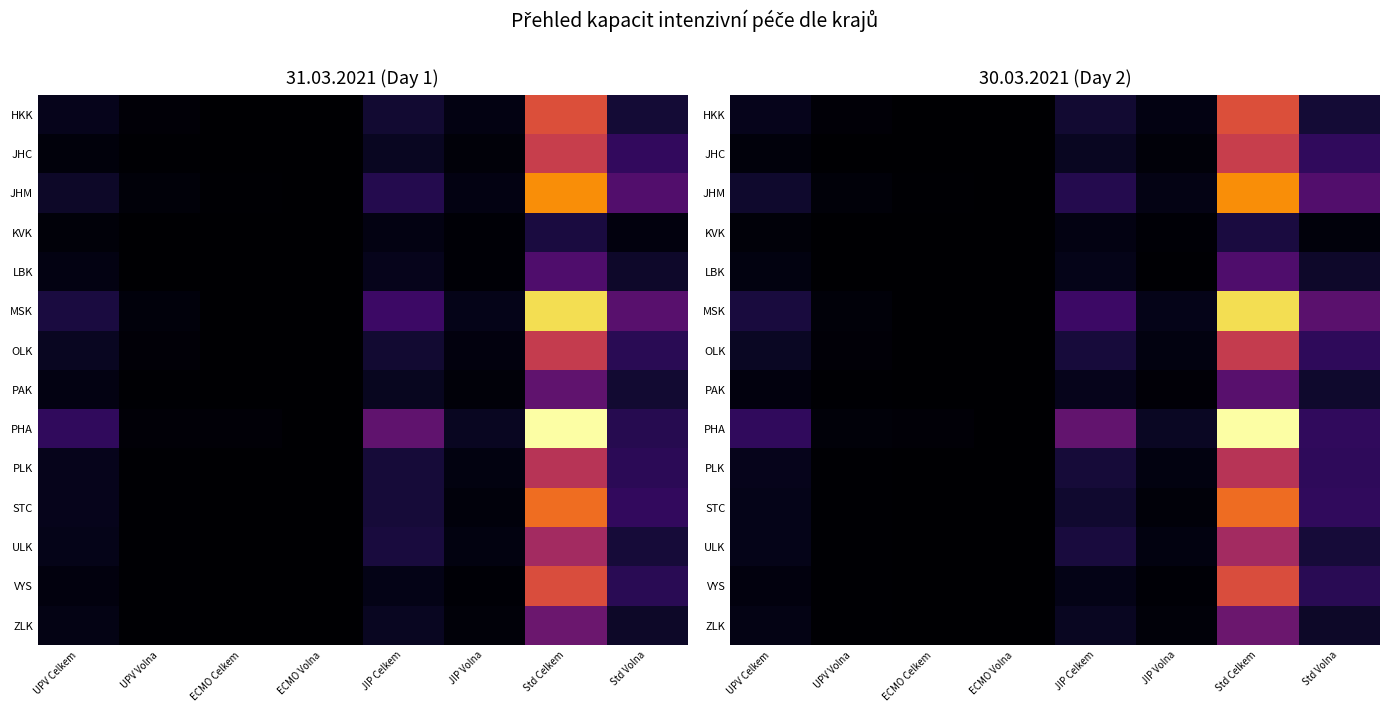

Which series has the widest spread of values?

PHA